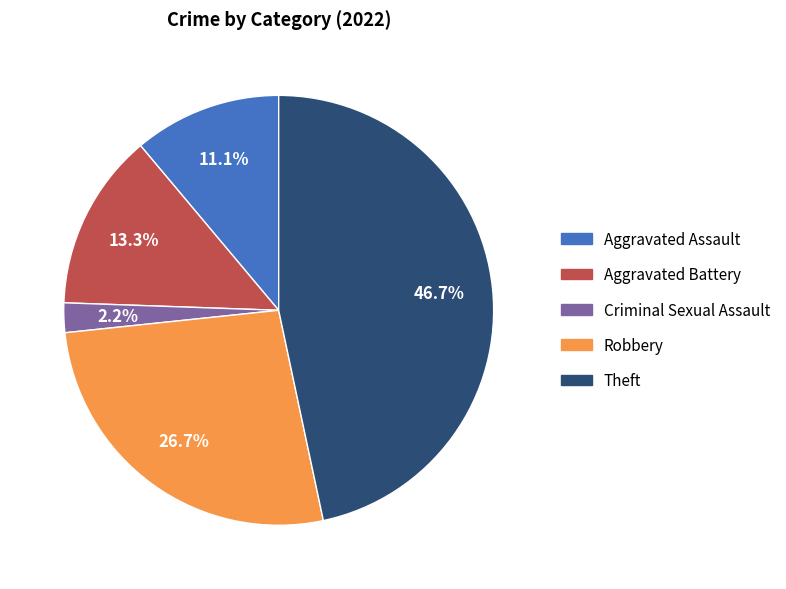

Which slice is the largest?

Theft